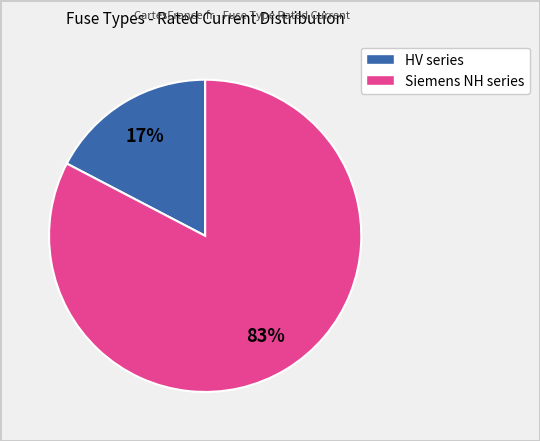

To the nearest percent, what is the average slice percentage?

50%